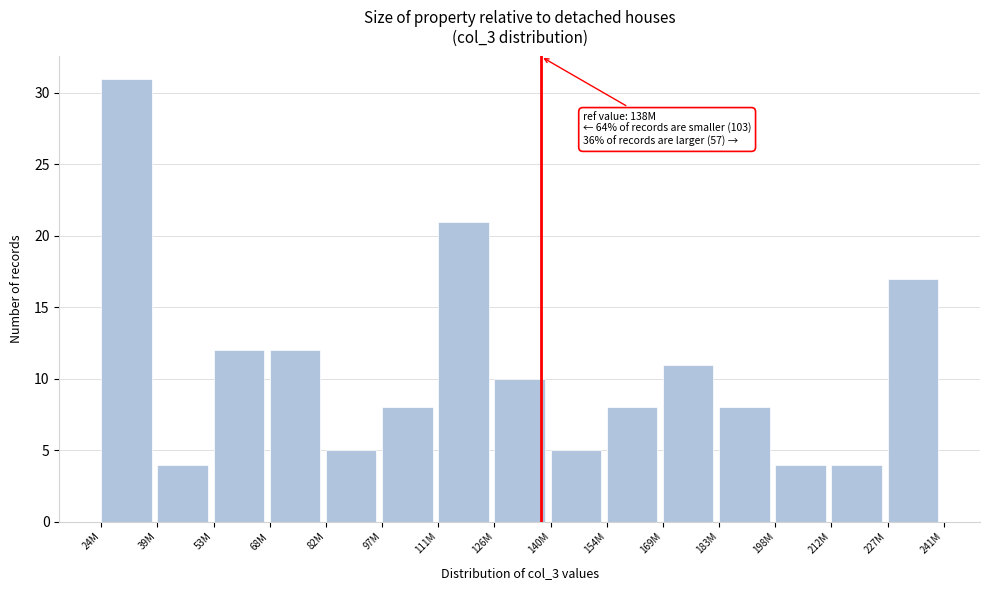

Reading left to right, transcribe all the data shown in this chart.

31	4	12	12	5	8	21	10	5	8	11	8	4	4	17